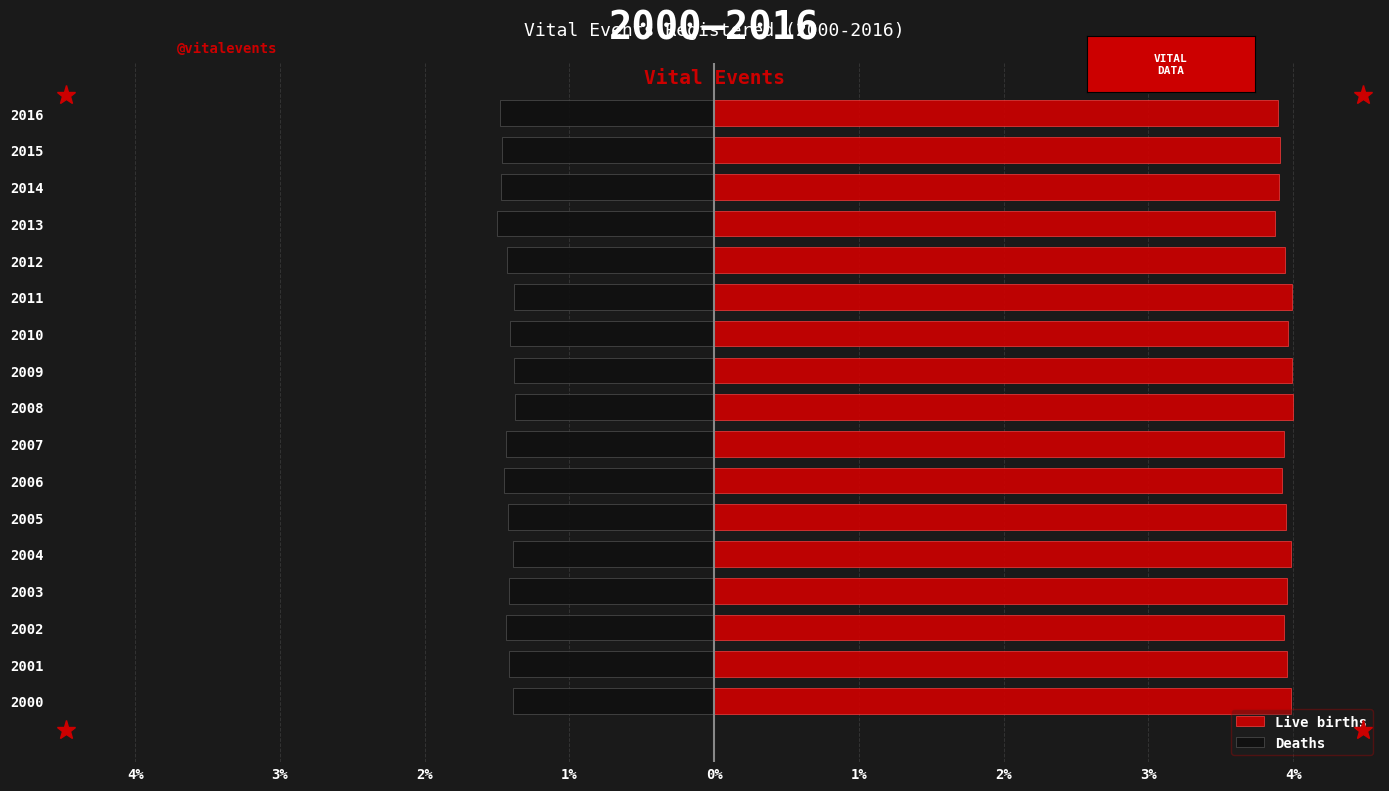

Which series has the largest total across all categories?

Live births